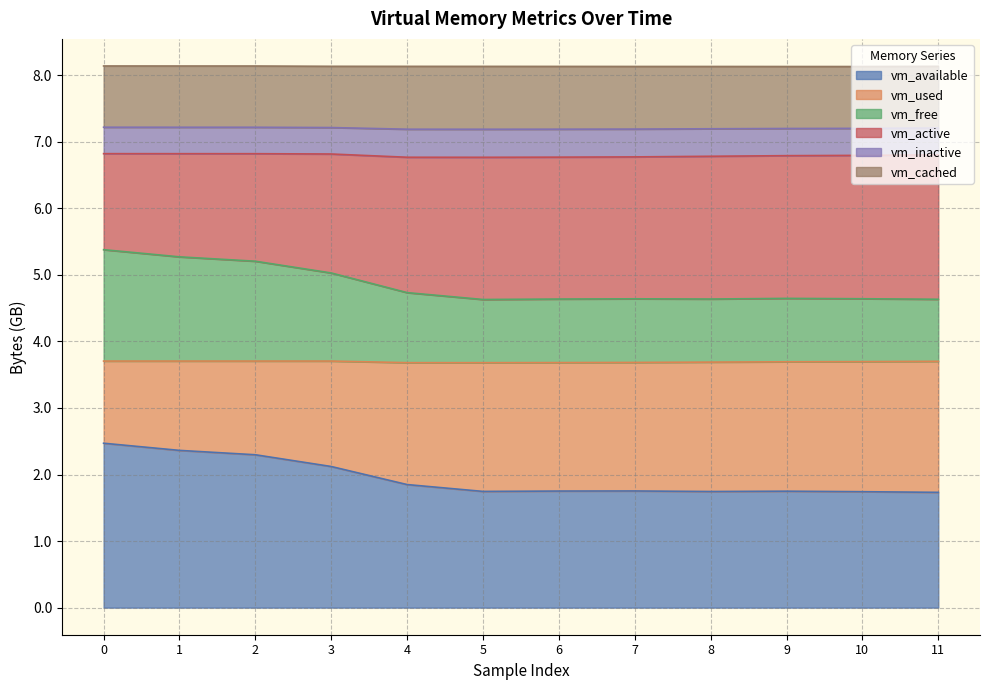

True or false: vm_cached and vm_inactive intersect in this chart.

False